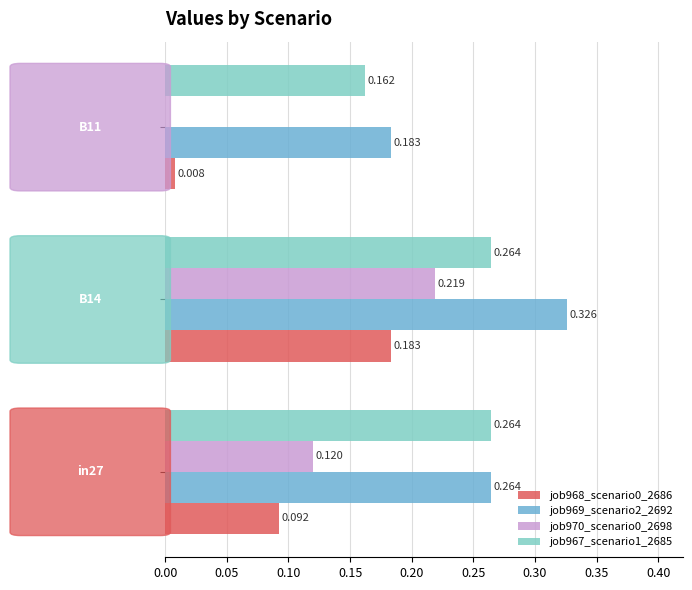

How many categories are shown in the chart?

3